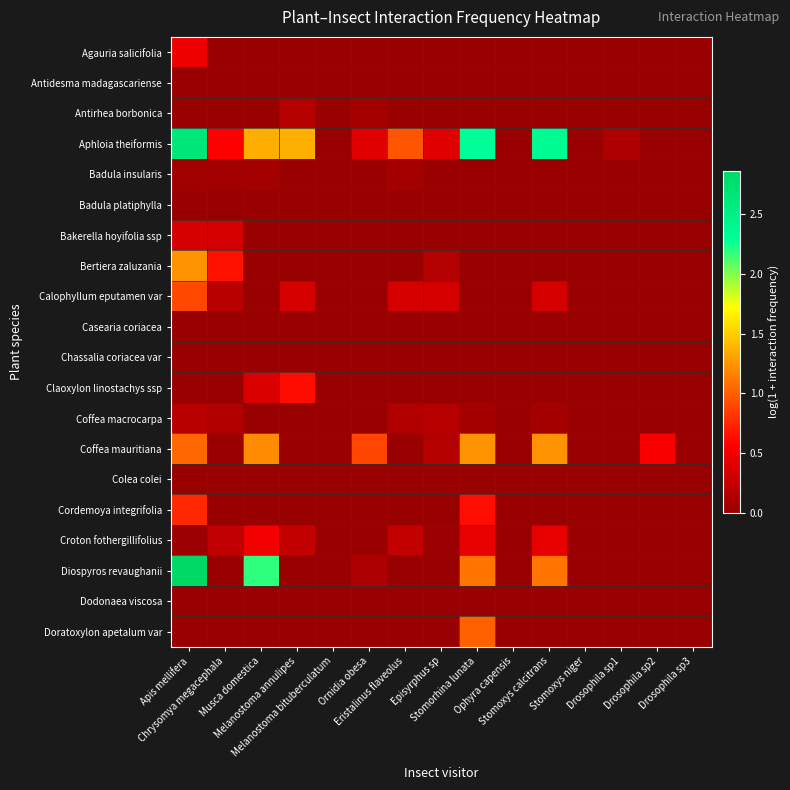

Rank the series by their maximum value, from lowest to highest.

Antidesma madagascariense, Badula platiphylla, Casearia coriacea, Chassalia coriacea var, Colea colei, Dodonaea viscosa, Badula insularis, Antirhea borbonica, Coffea macrocarpa, Bakerella hoyifolia ssp, Agauria salicifolia, Croton fothergillifolius, Claoxylon linostachys ssp, Cordemoya integrifolia, Calophyllum eputamen var, Doratoxylon apetalum var, Coffea mauritiana, Bertiera zaluzania, Aphloia theiformis, Diospyros revaughanii